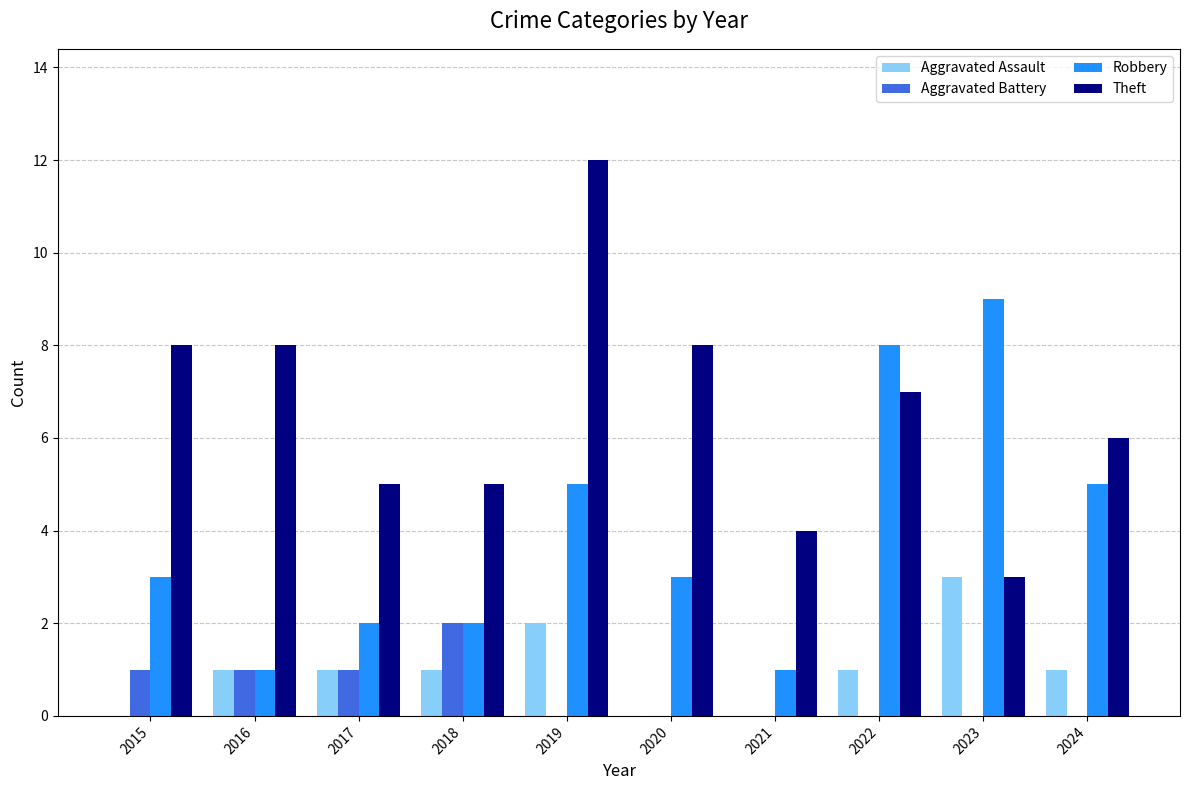

Reading right to left, transcribe all the data shown in this chart.

Aggravated Assault: 1	3	1	0	0	2	1	1	1	0
Aggravated Battery: 0	0	0	0	0	0	2	1	1	1
Robbery: 5	9	8	1	3	5	2	2	1	3
Theft: 6	3	7	4	8	12	5	5	8	8